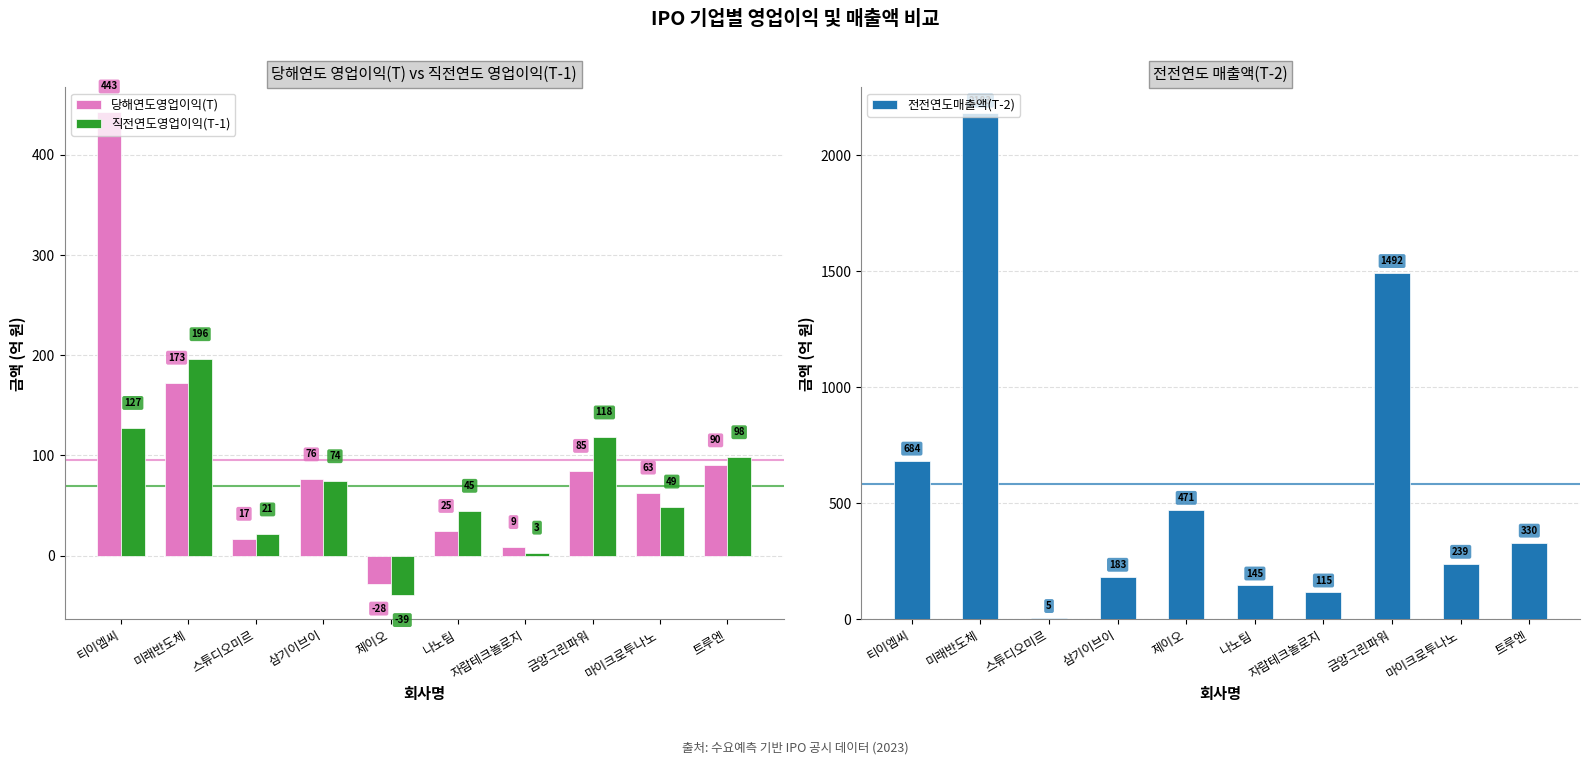

Count the number of categories in the chart.

10